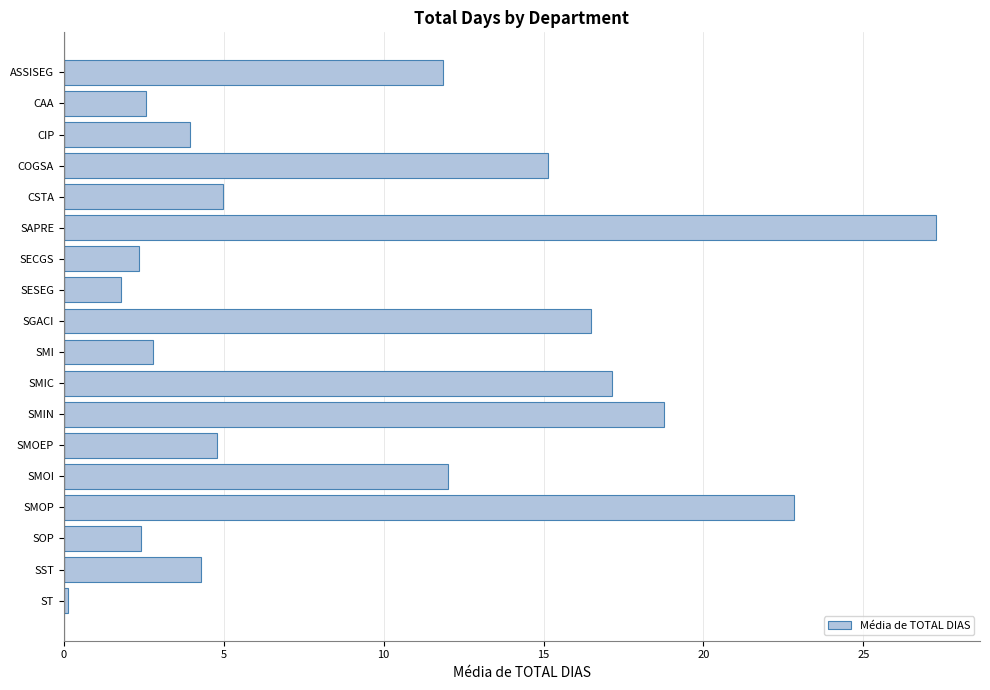

What is the value of the 7th bar from the top?

2.3